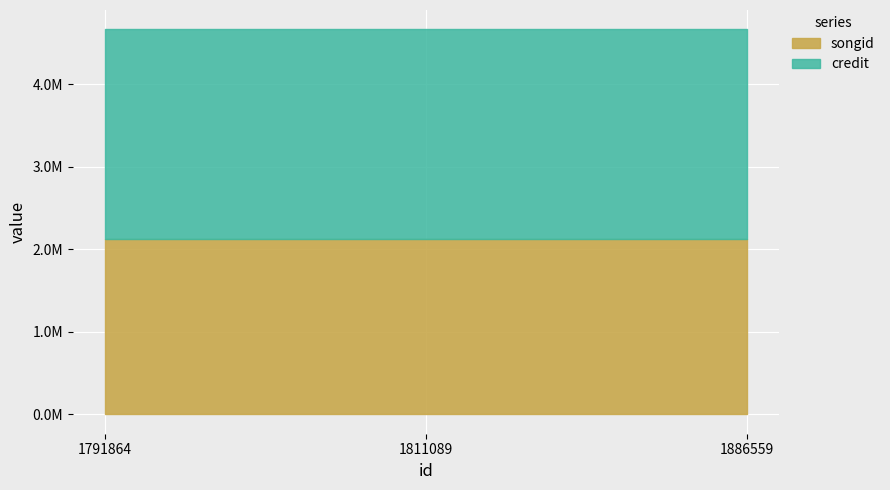

Between 1811089 and 1791864, which is larger?

1811089